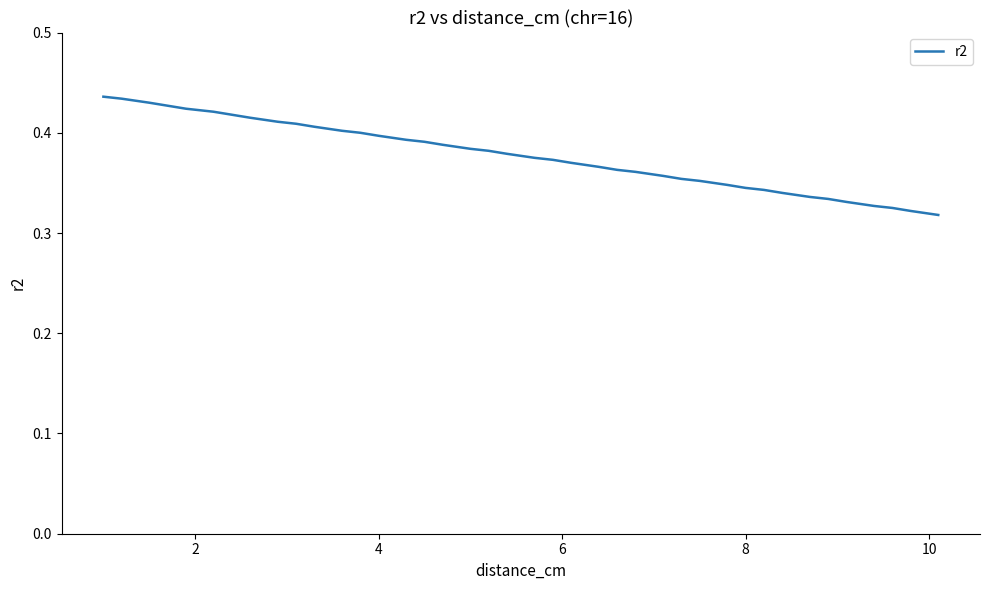

Is this an area chart (filled region under the line)?

No